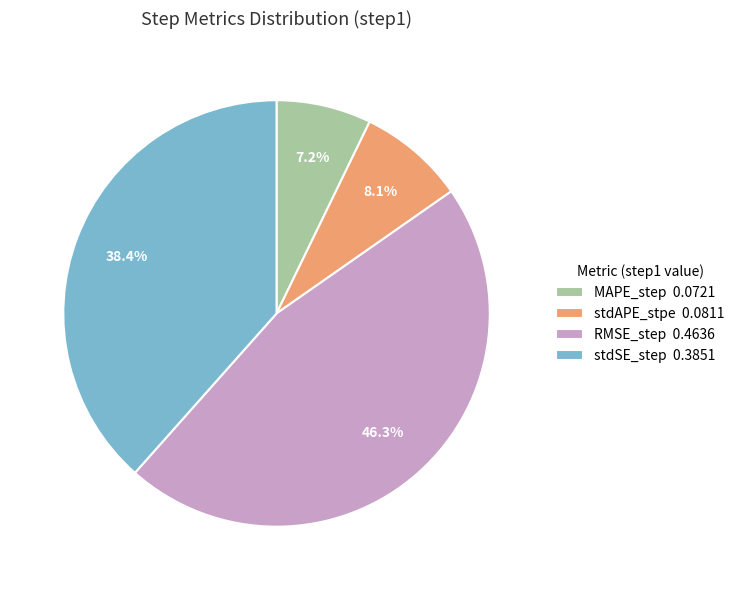

How many slices are in this pie chart?

4